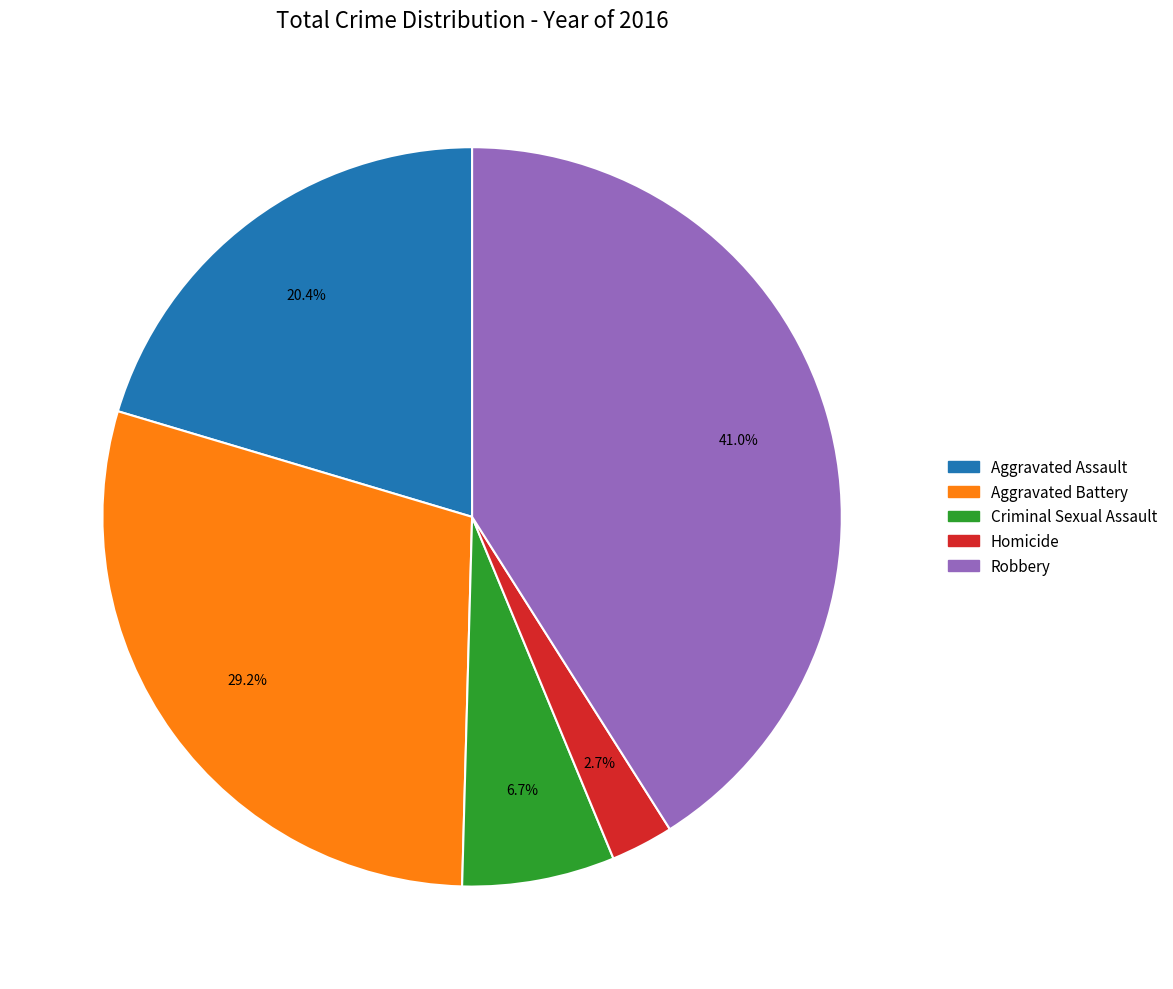

The Aggravated Battery slice represents 21% of the pie. True or false?

False